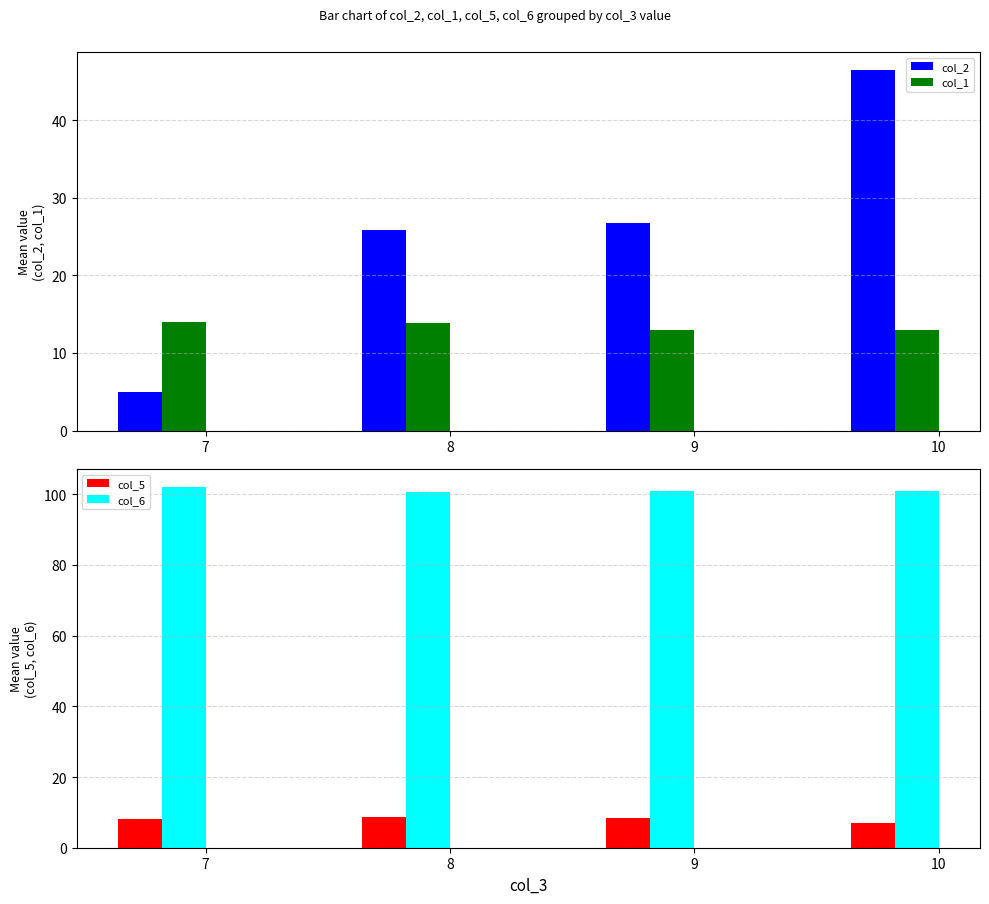

At 10, list the series in order from smallest to largest.

col_5, col_1, col_2, col_6